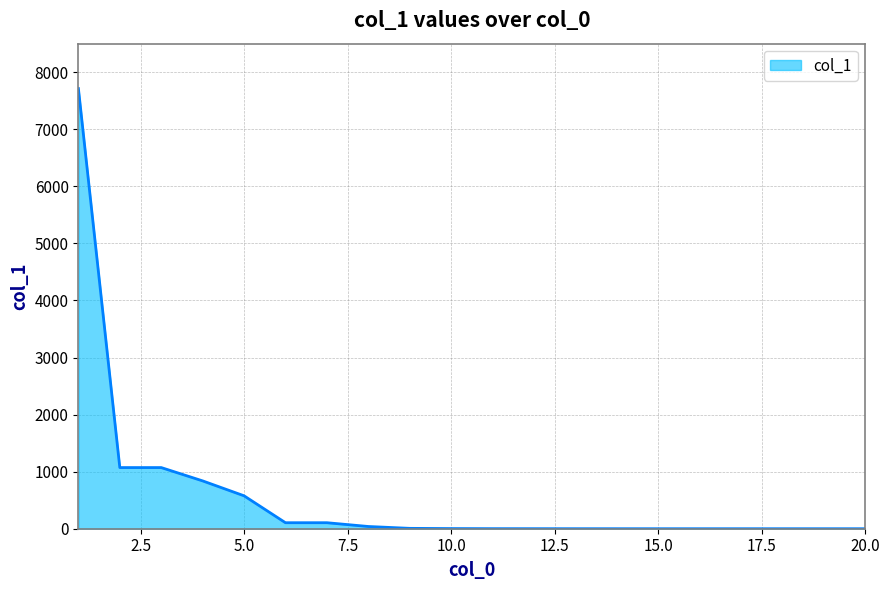

How many values exceed 2?

10